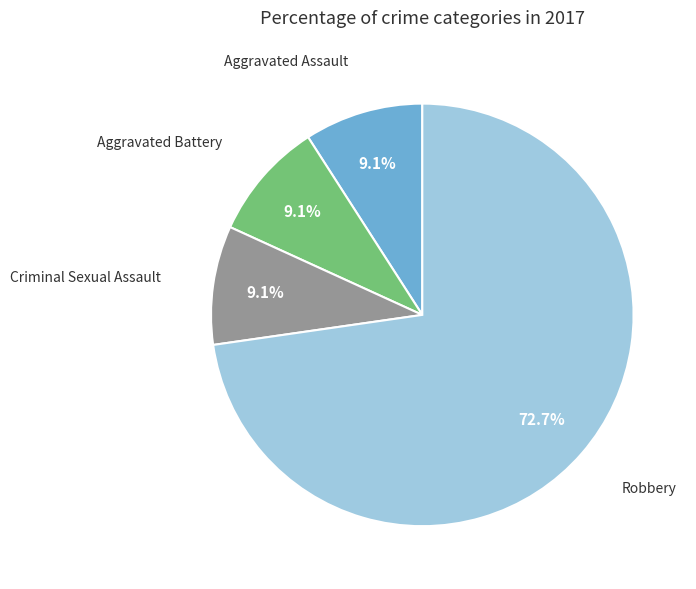

Is there any slice that represents more than half of the pie?

Yes